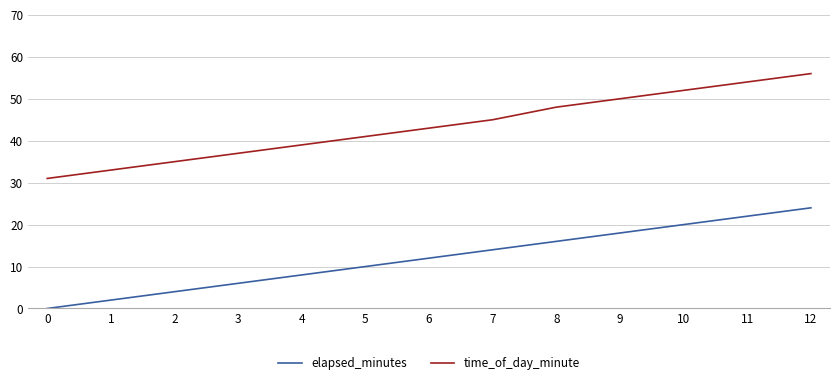

The value of elapsed_minutes at 5 is 10. True or false?

True